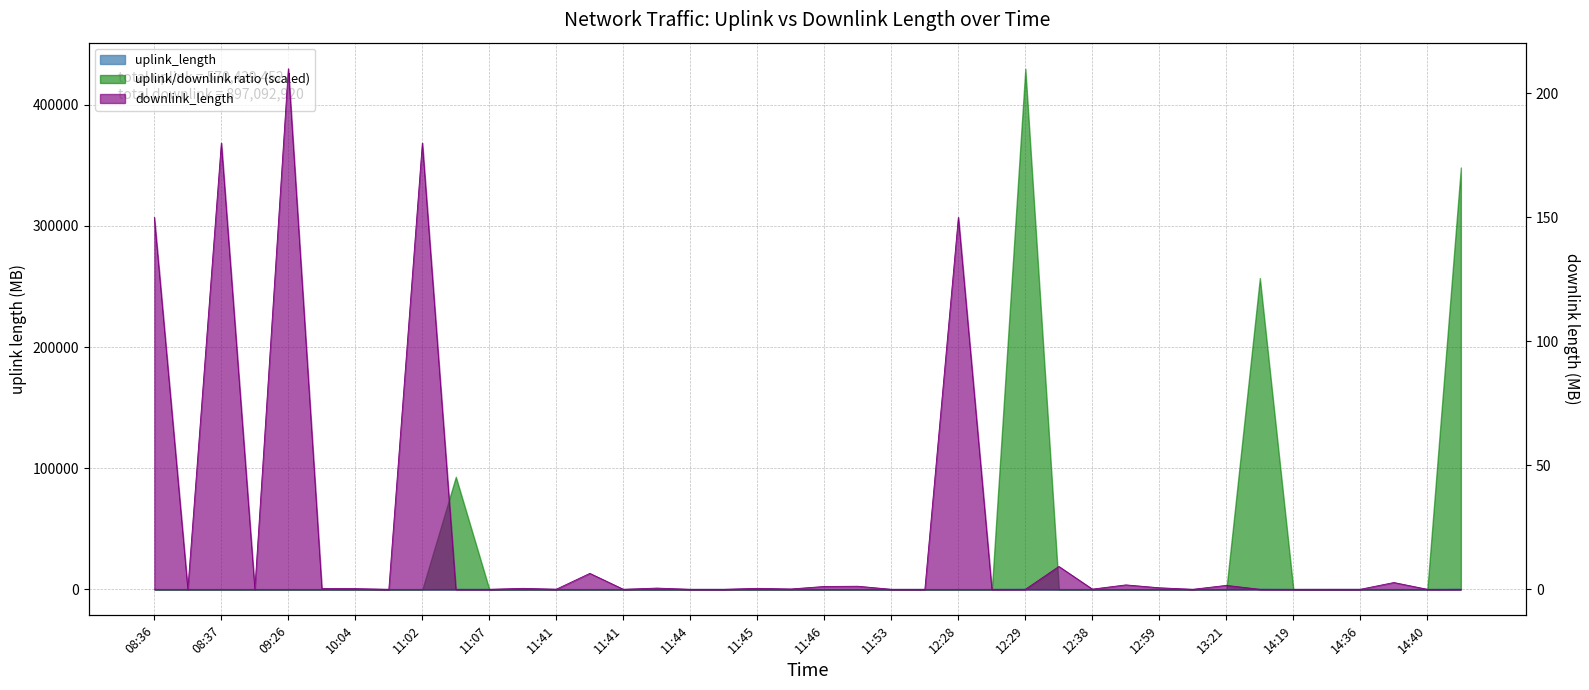

How many positive values does the uplink_length series have?

39